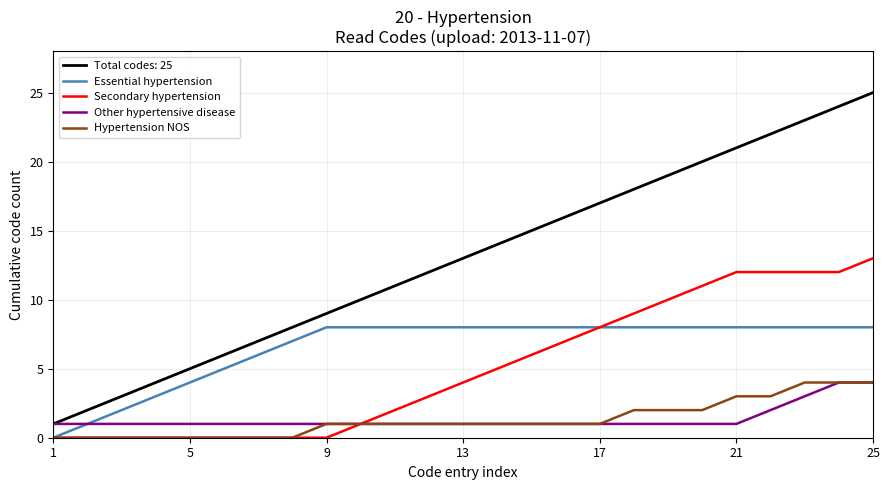

What is the greatest value displayed?

25